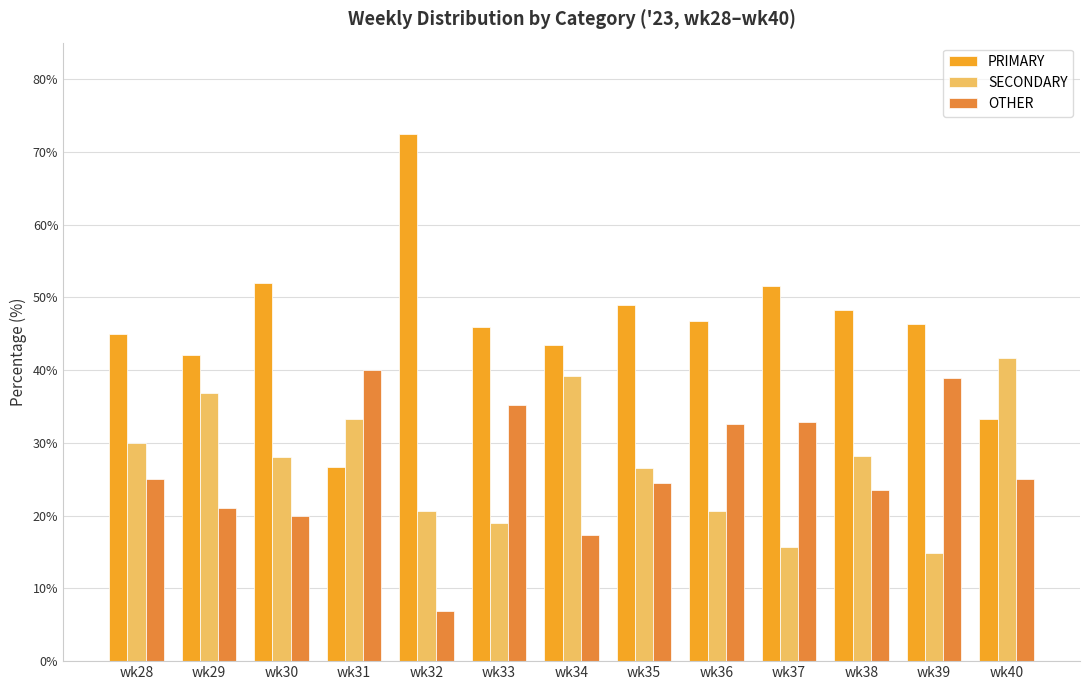

What is the sum of the SECONDARY values at wk35 and wk29?

63.4